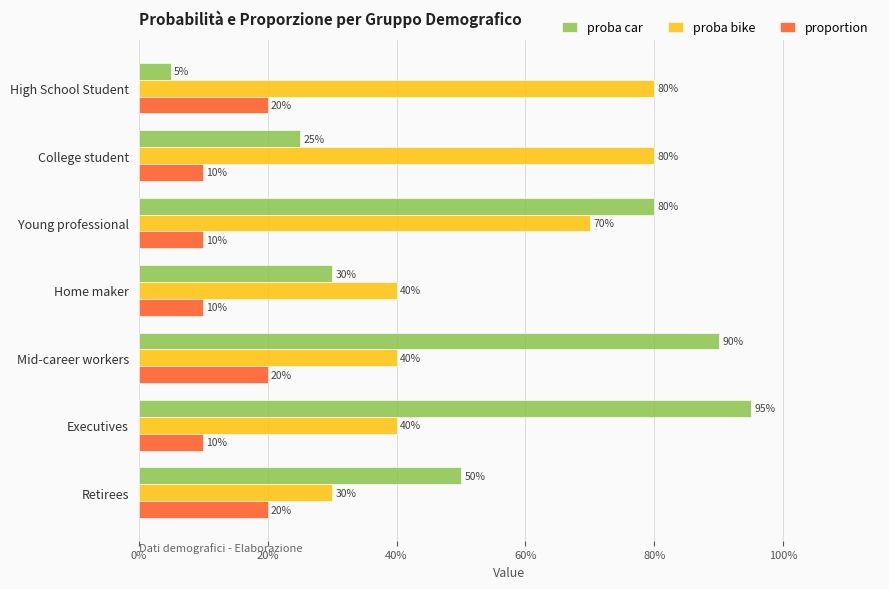

What is the difference between the second highest and second lowest values in the proba bike series?

0.4